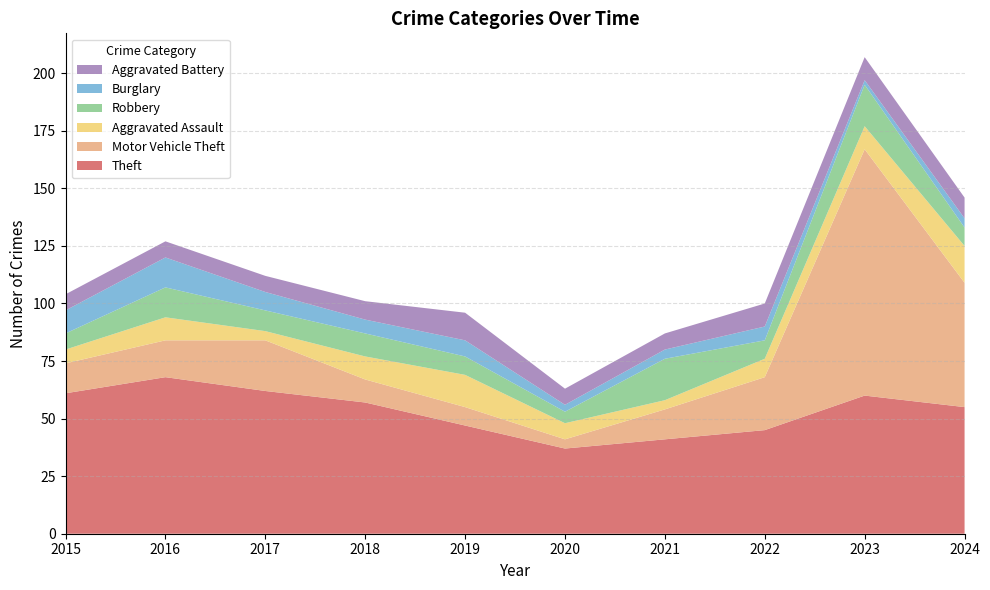

Reading right to left, extract all data points from this chart.

Theft: 55	60	45	41	37	47	57	62	68	61
Motor Vehicle Theft: 54	107	23	13	4	8	10	22	16	13
Aggravated Assault: 16	10	8	4	7	14	10	4	10	6
Robbery: 8	18	8	18	5	8	10	9	13	7
Burglary: 4	2	6	4	3	7	6	8	13	10
Aggravated Battery: 9	10	10	7	7	12	8	7	7	7